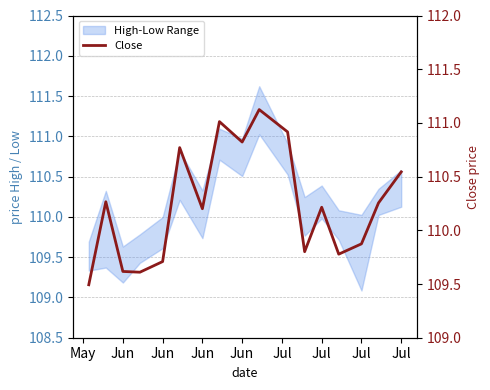

What is the change in value from May to Jul?

+1.3